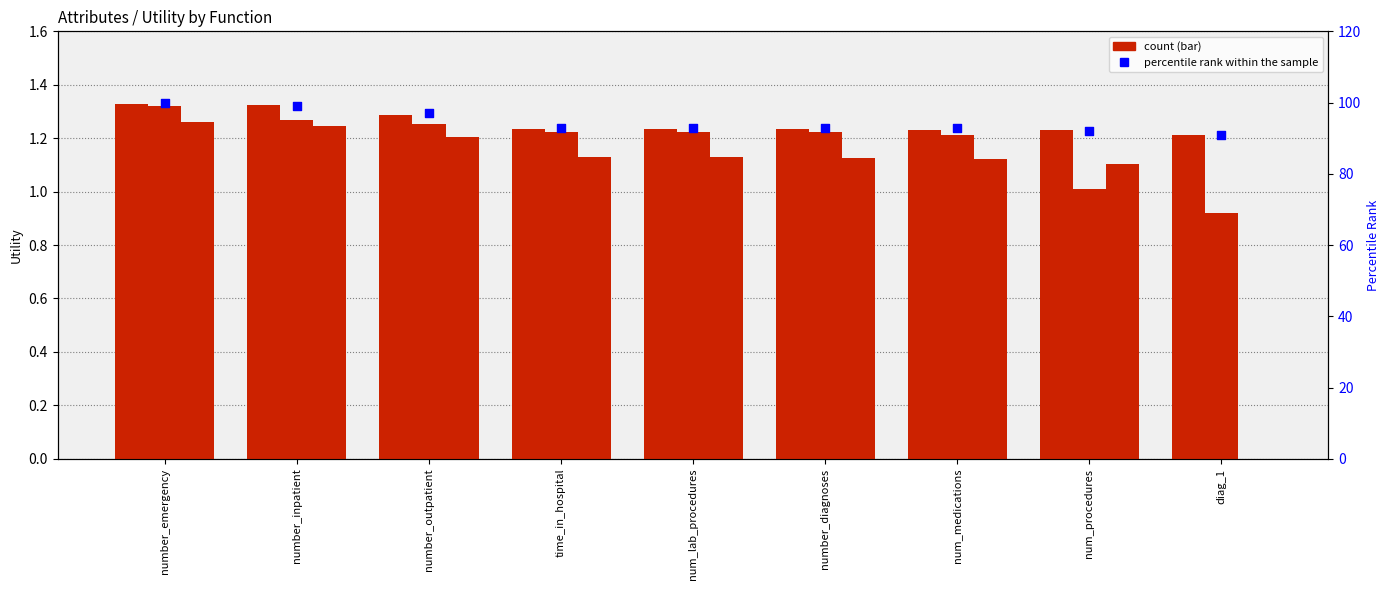

At which category is the sum across all series the highest?

number_emergency